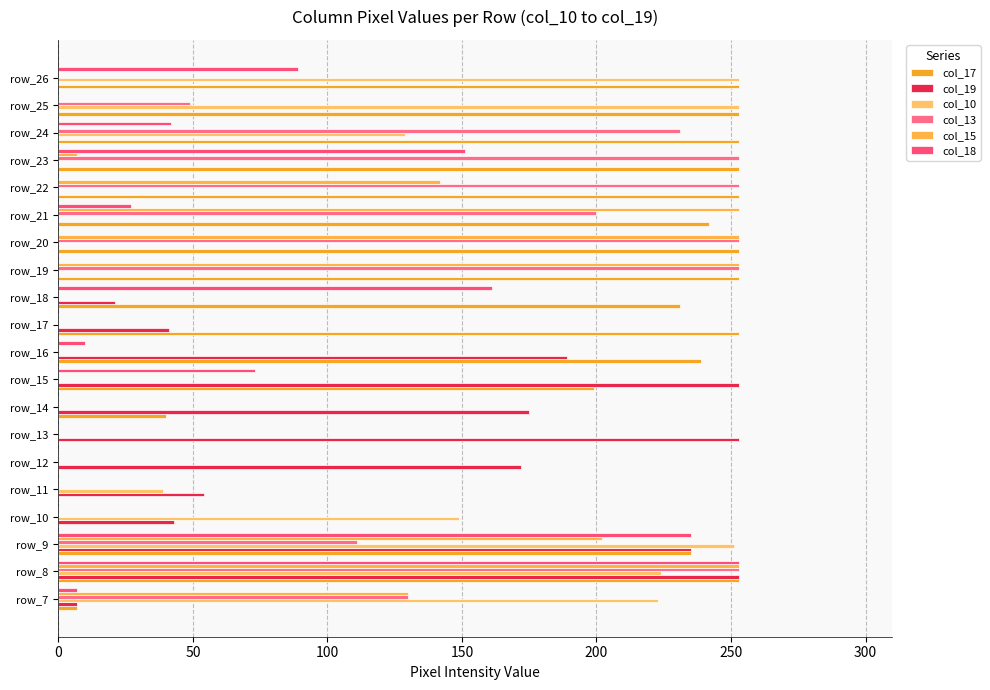

How many values in the col_10 series exceed 0?

8